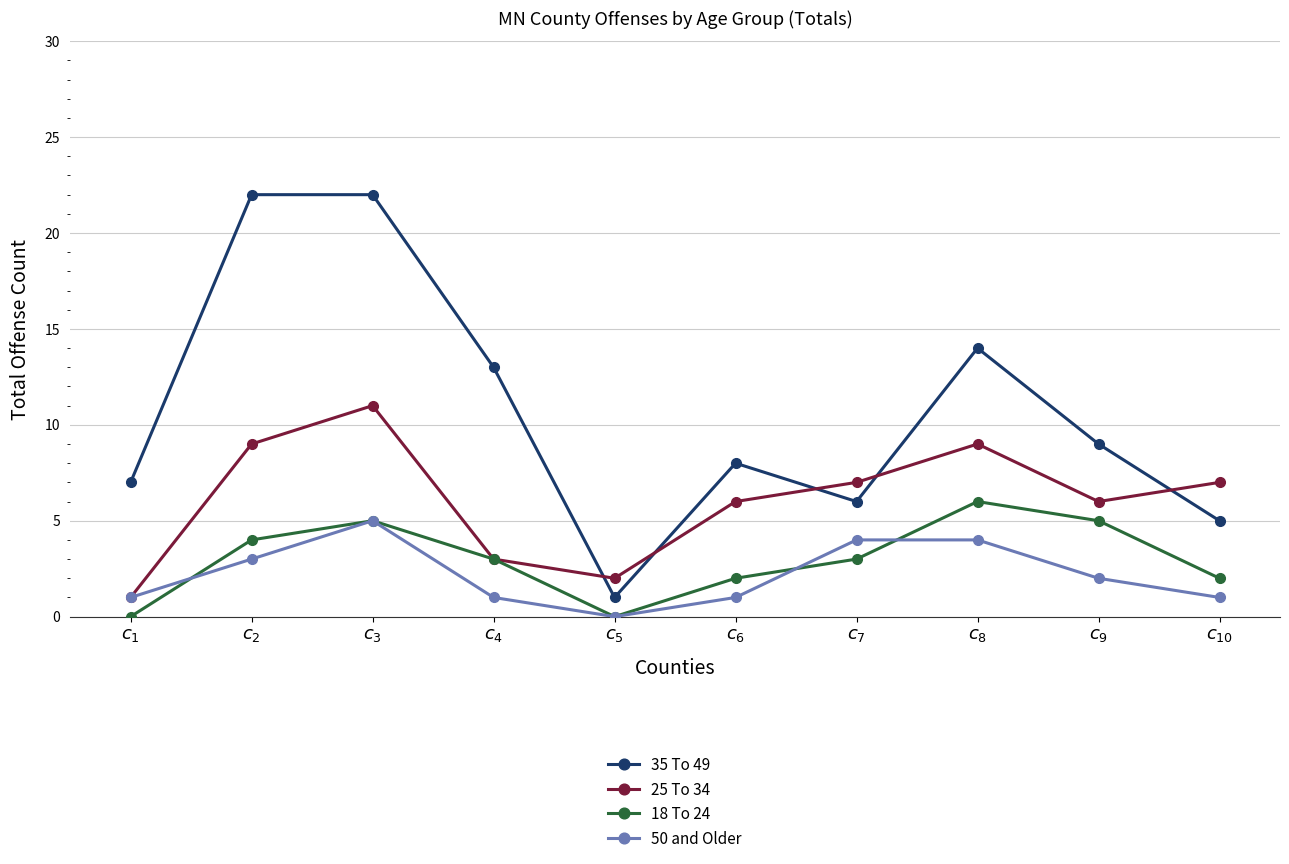

Which series changed the most between $c_{2}$ and $c_{4}$?

35 To 49